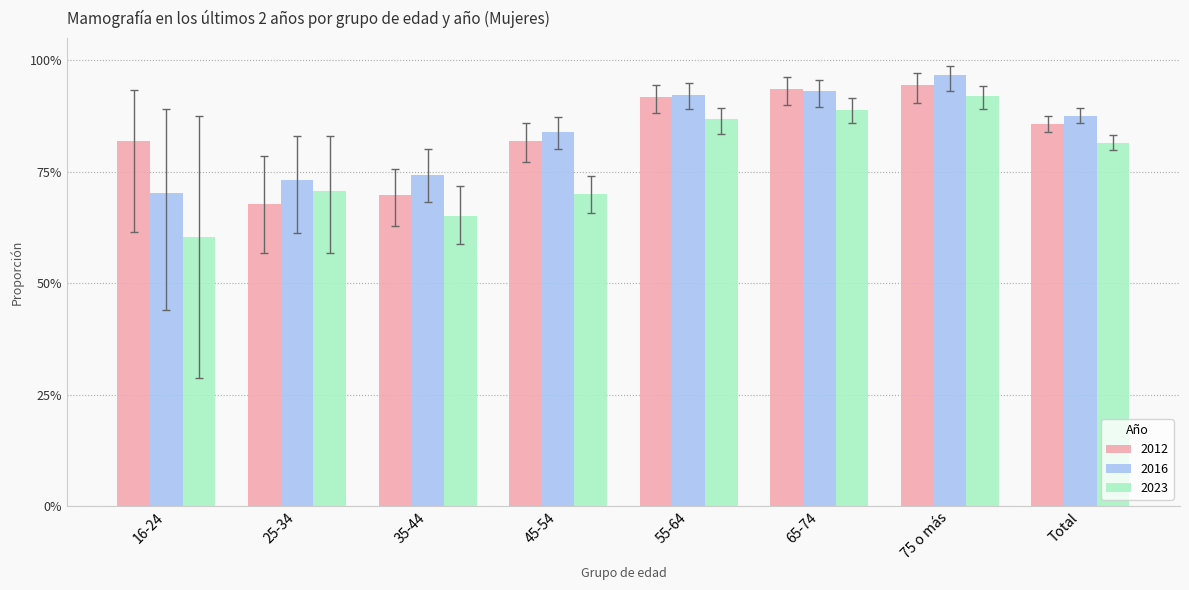

Which series has the largest total across all categories?

2016